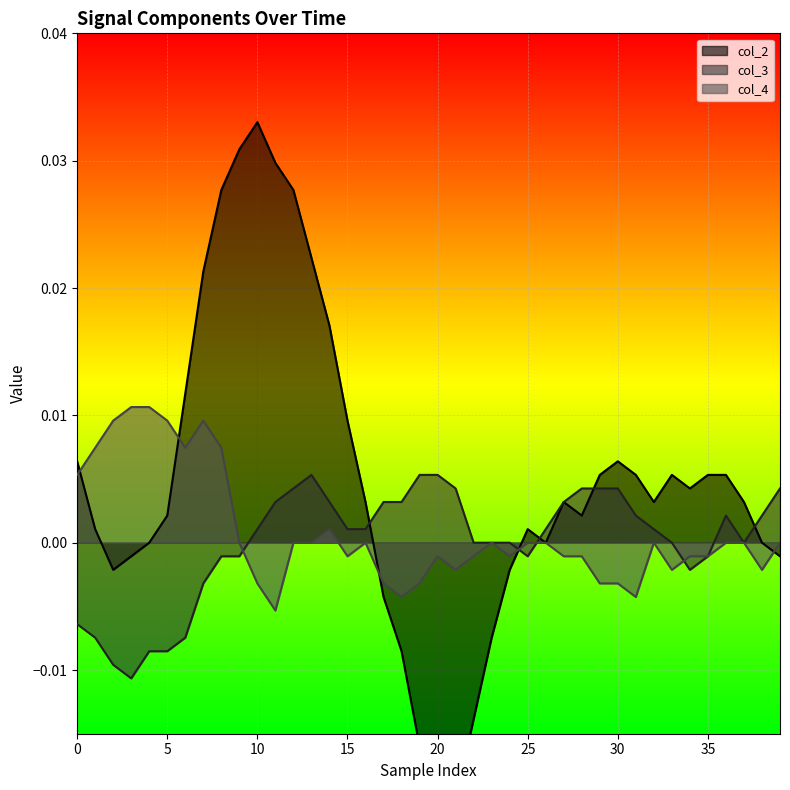

What are all the series names shown in the legend?

col_2, col_3, col_4